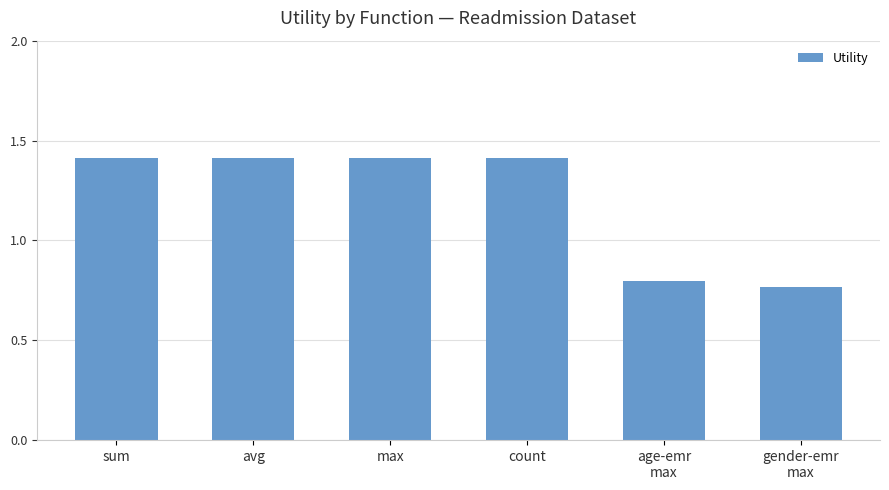

The chart shows a value of 0.7 at sum. True or false?

False